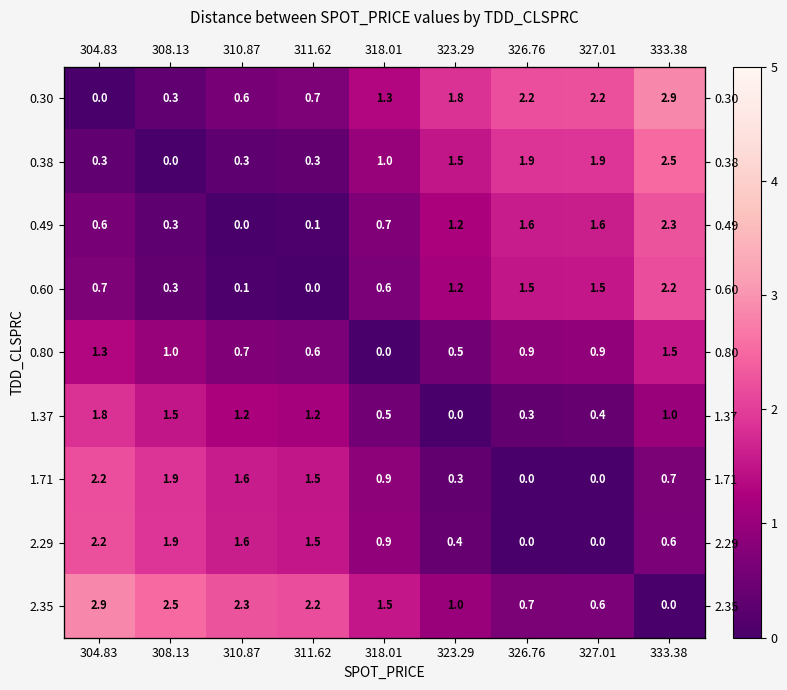

What is the difference between the second highest and second lowest values in the 0.60 series?

1.5